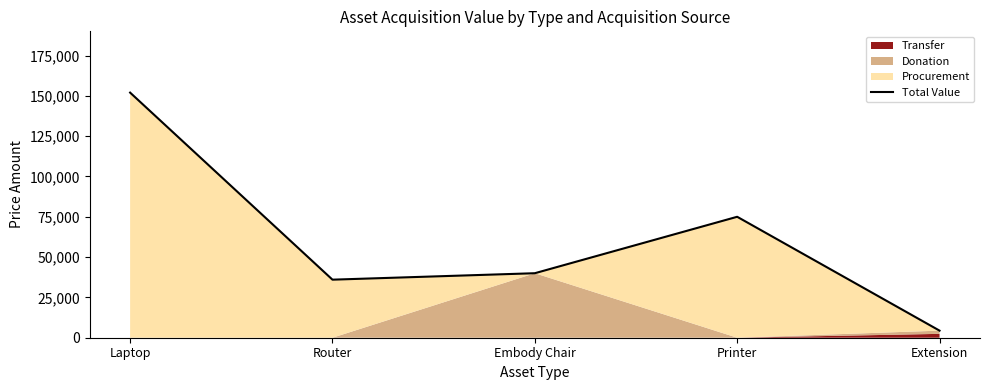

True or false: there are more than 1 points higher than both neighbors.

False